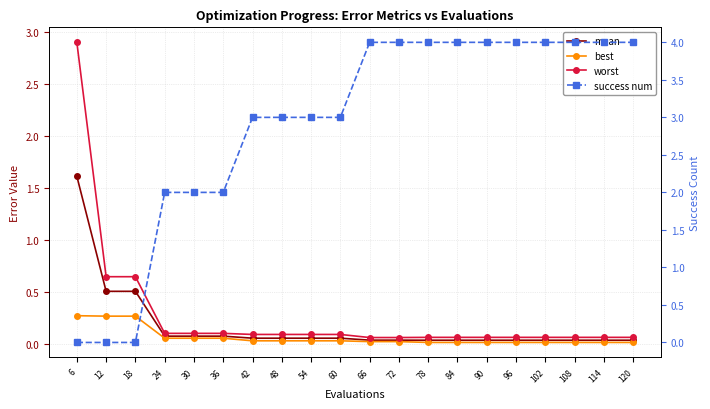

Which has a higher value, 78 or 120?

78